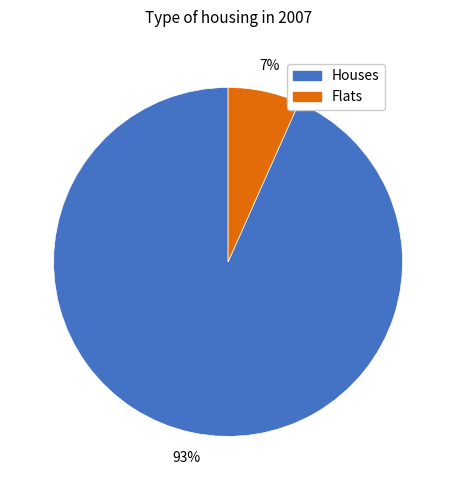

To the nearest percent, what is the average slice percentage?

50%